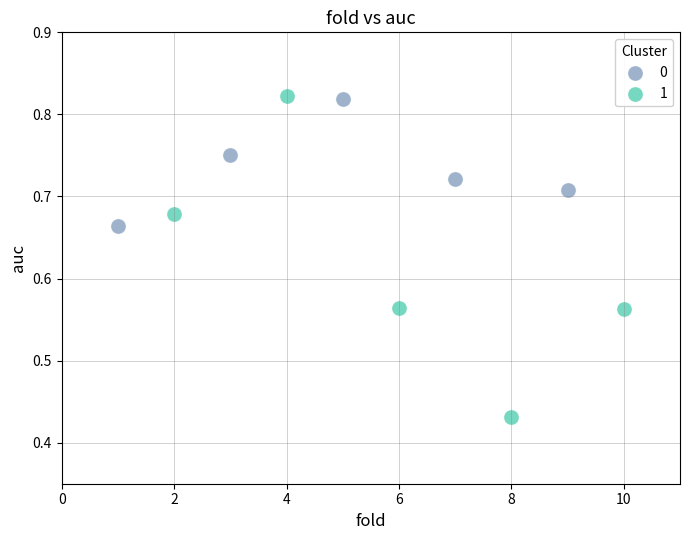

What are all the series names shown in the legend?

0, 1